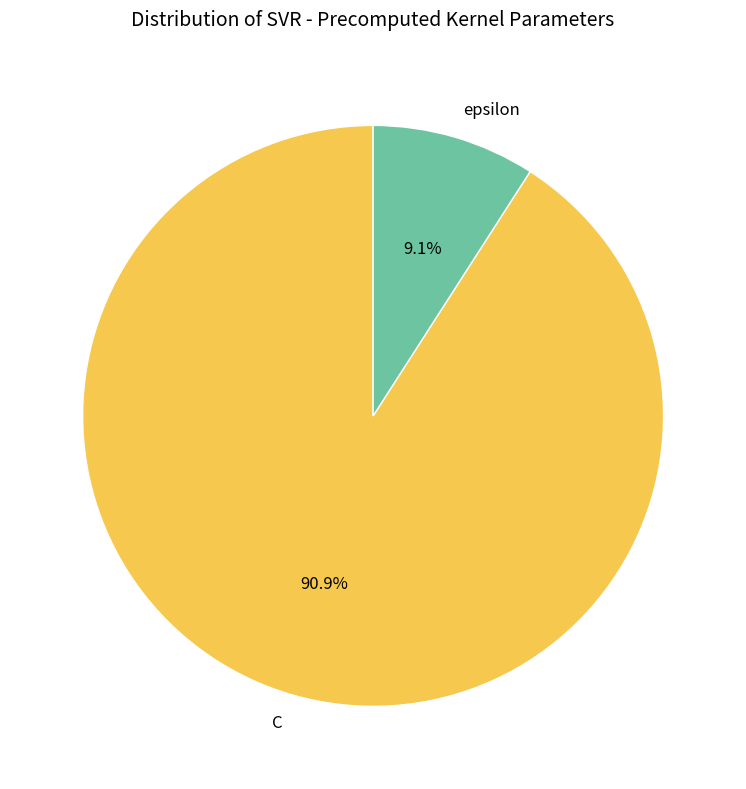

How many slices are in this pie chart?

2